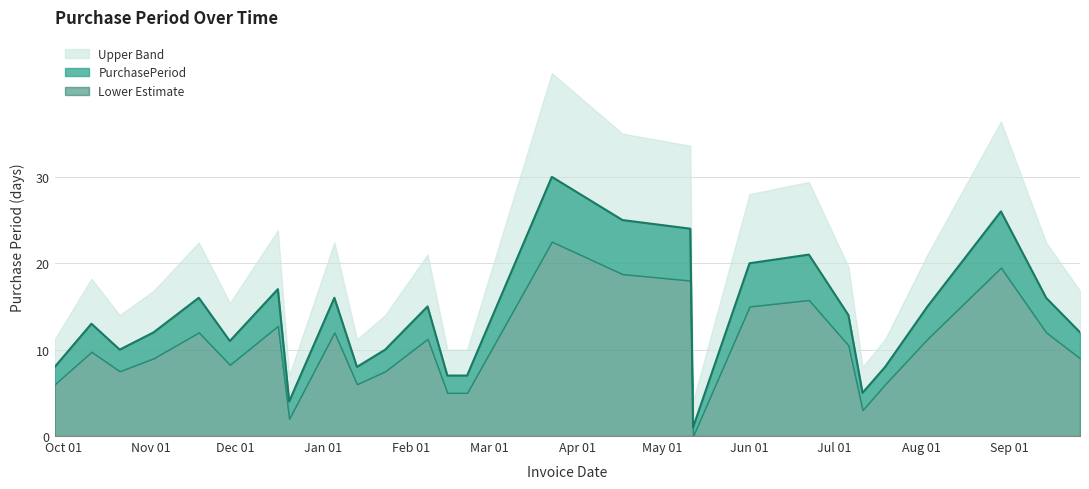

True or false: the data shows 24 at 2017-05-11.

True